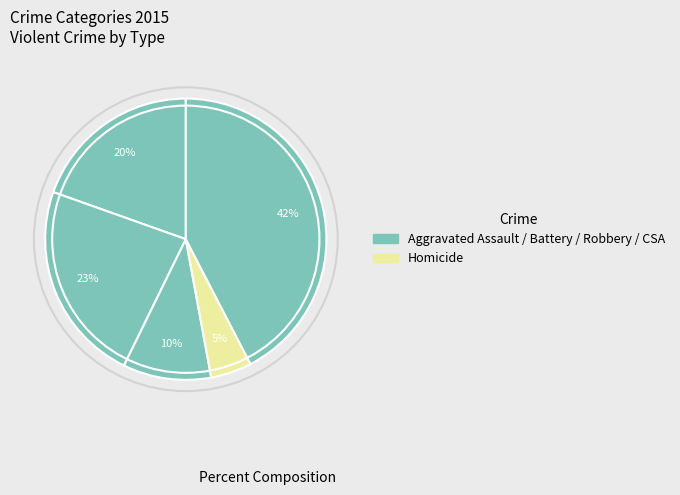

Count the number of slices in the pie.

5